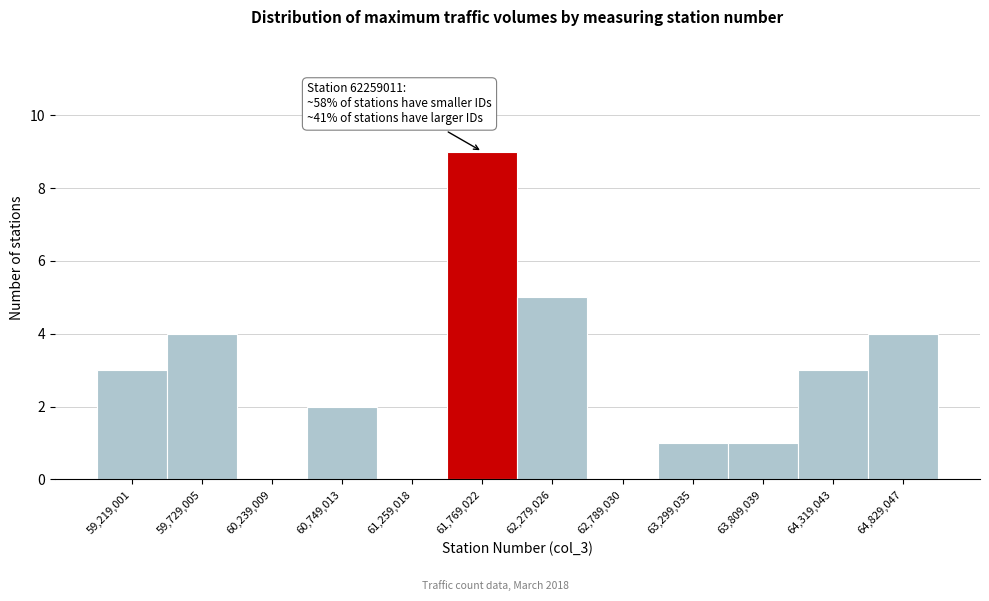

Reading left to right, list all the values displayed in this chart.

59,219,001=3	59,729,005=4	60,239,009=0	60,749,013=2	61,259,018=0	61,769,022=9	62,279,026=5	62,789,030=0	63,299,035=1	63,809,039=1	64,319,043=3	64,829,047=4